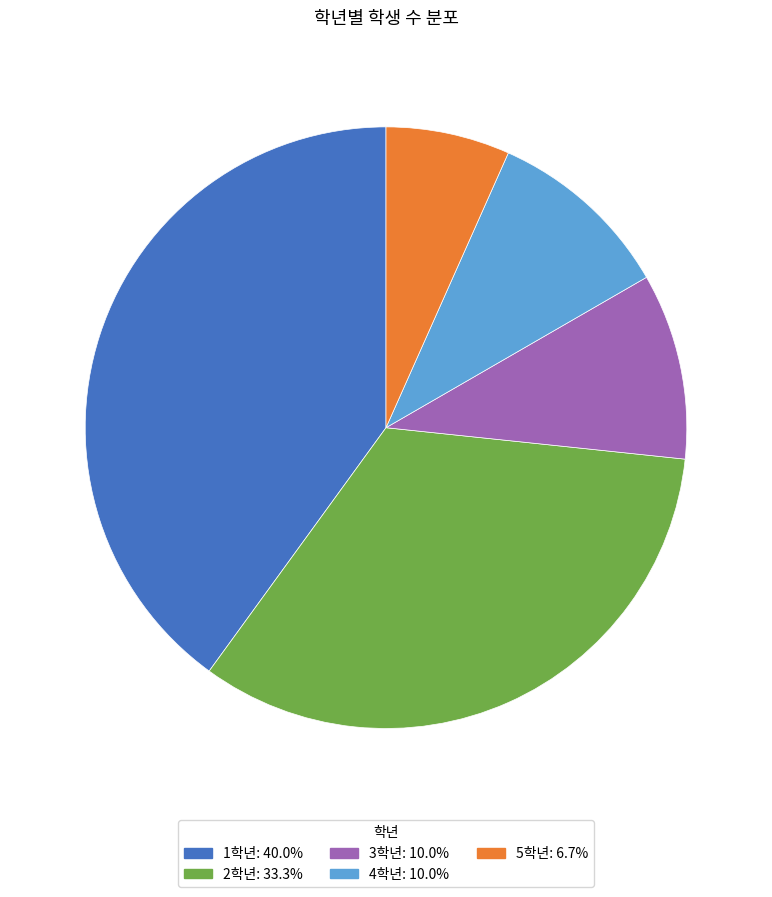

Which has a higher value, 1학년 or 3학년?

1학년